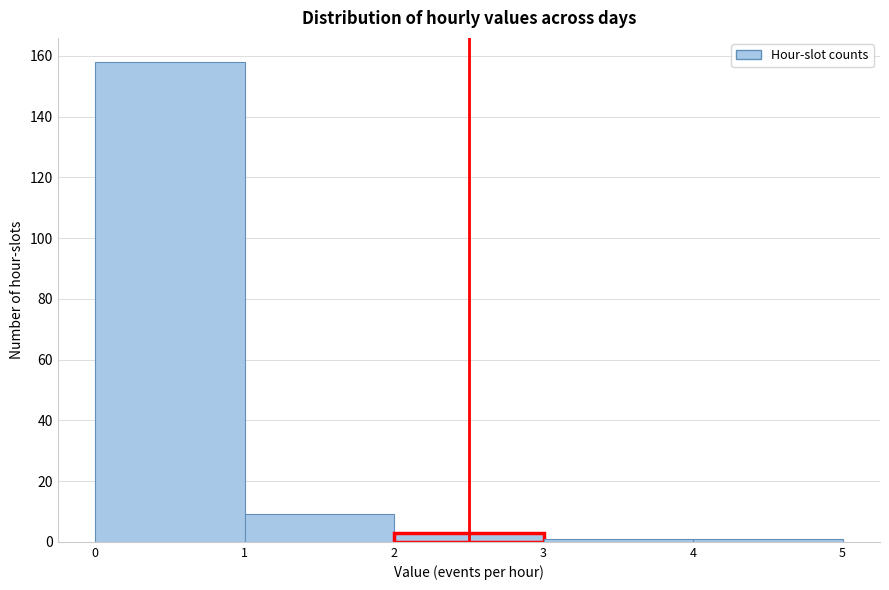

Reading left to right, transcribe this chart: for each bar, give the range it covers on the x-axis and its height. The values are not printed on the chart, so give them approximately, as read against the axis.

0 to 1: 158
1 to 2: 10
2 to 3: 4
3 to 4: under 2
4 to 5: under 2